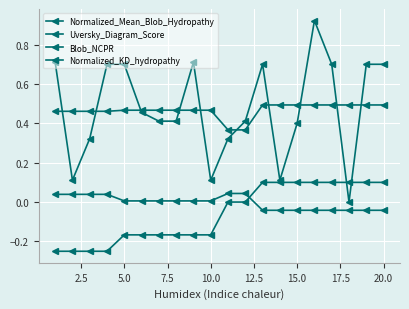

What is the difference between the maximum and minimum values in the Blob_NCPR series?

0.3